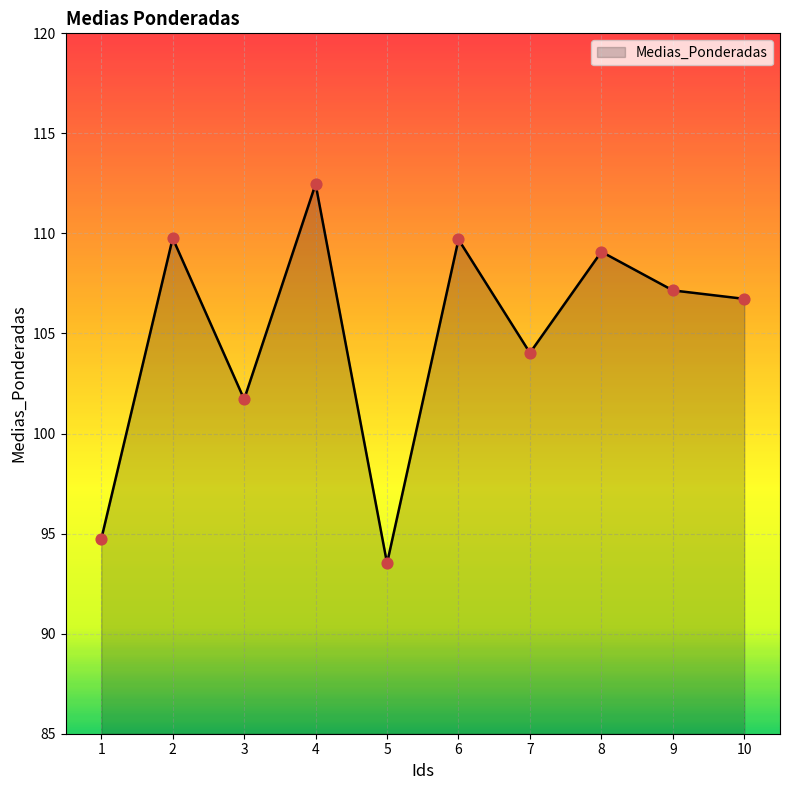

Which has a higher value, 4 or 3?

4